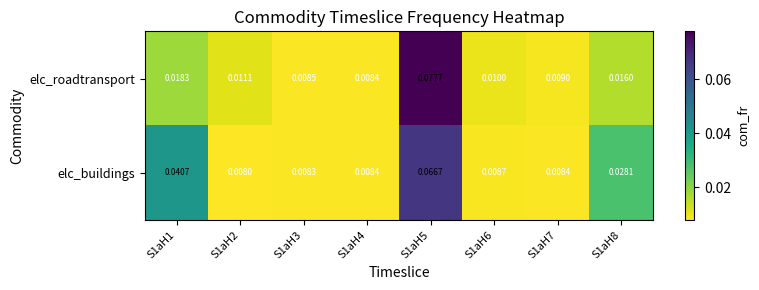

At S1aH2, list the series in order from smallest to largest.

elc_buildings, elc_roadtransport